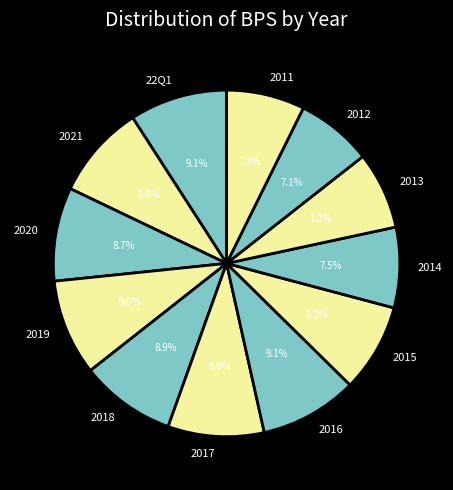

Combined, do 2021 and 2013 account for over 50%?

No